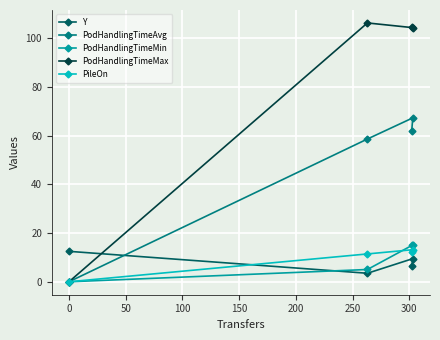

Which series has the widest spread of values?

PodHandlingTimeMax